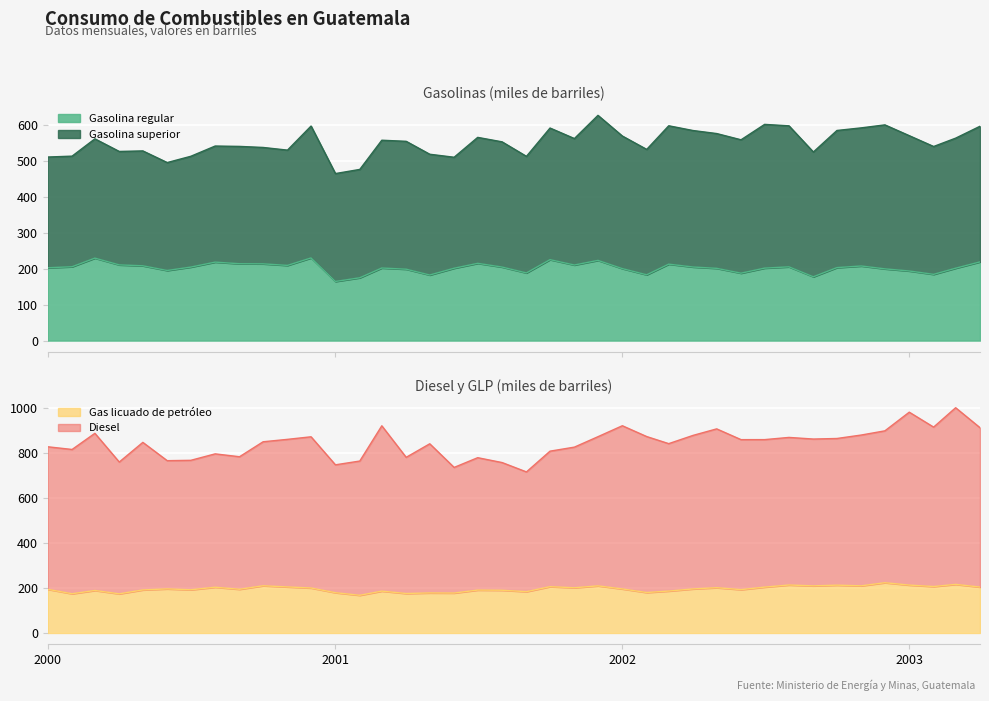

Which category has the highest value in the Gas licuado de petroleo series?

2002-12